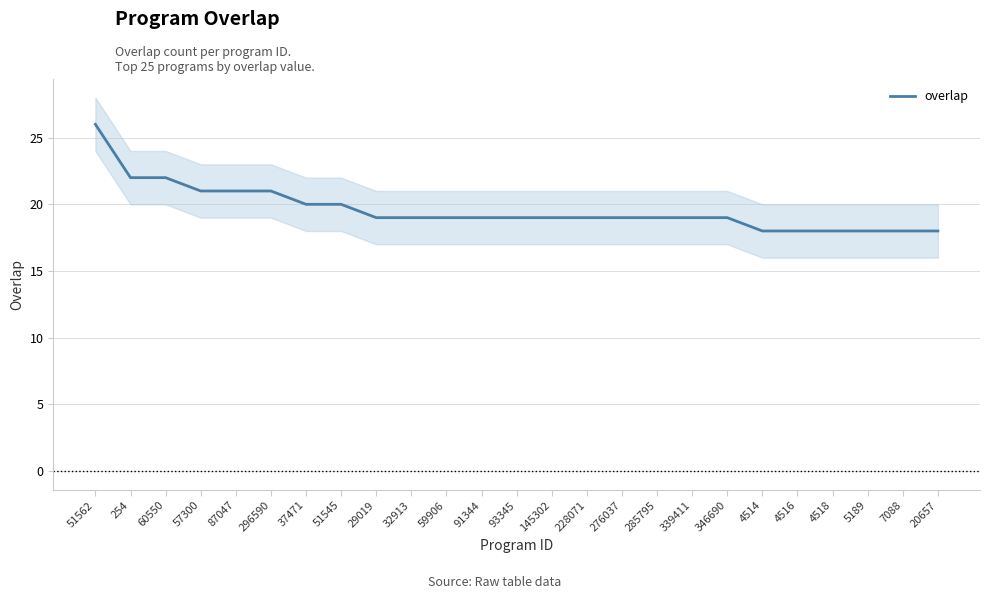

Count the number of values greater than 19.

8